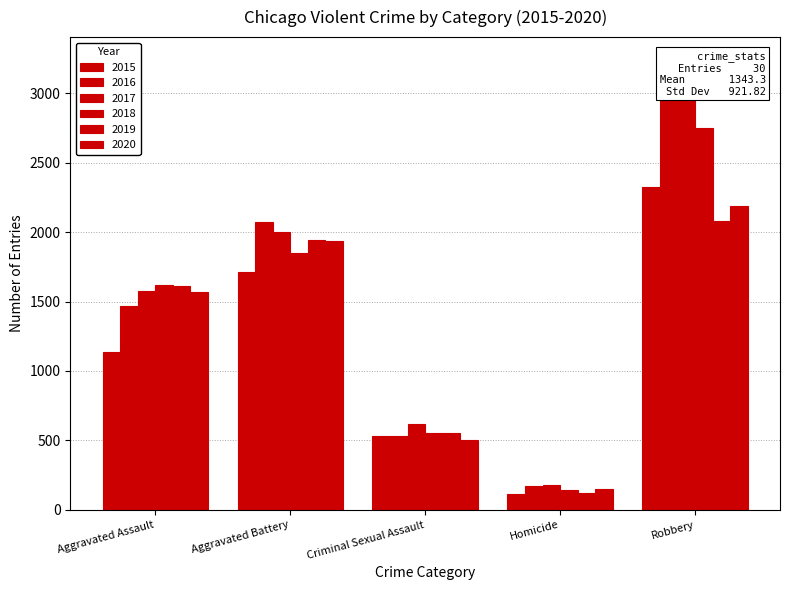

Is it true that 2018 equals 1851 at Aggravated Battery?

True